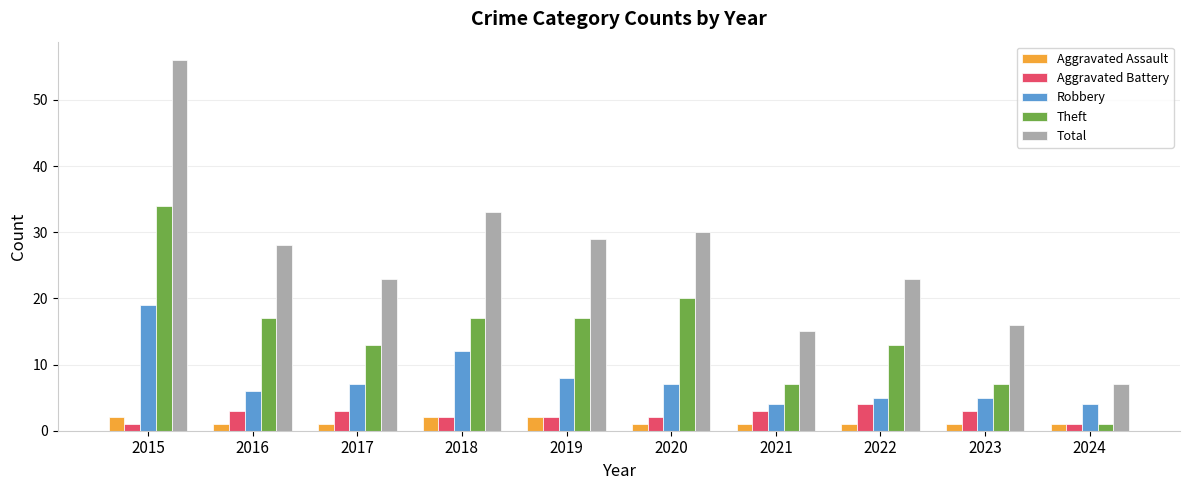

What is the lowest value of the Theft series?

1